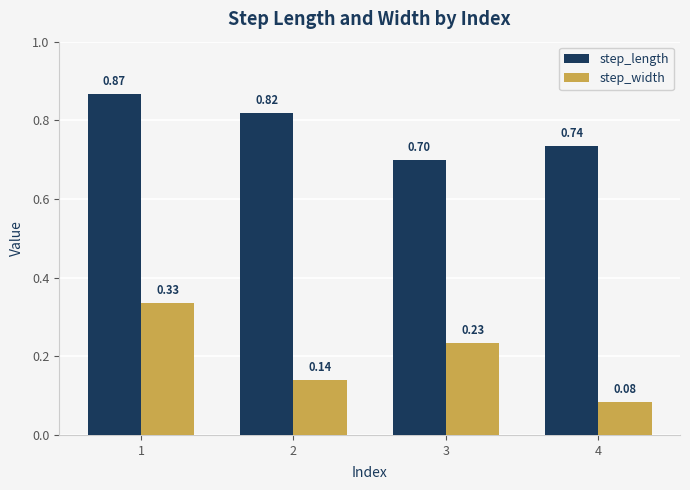

True or false: step_length has a value of 1.4 at 2.

False